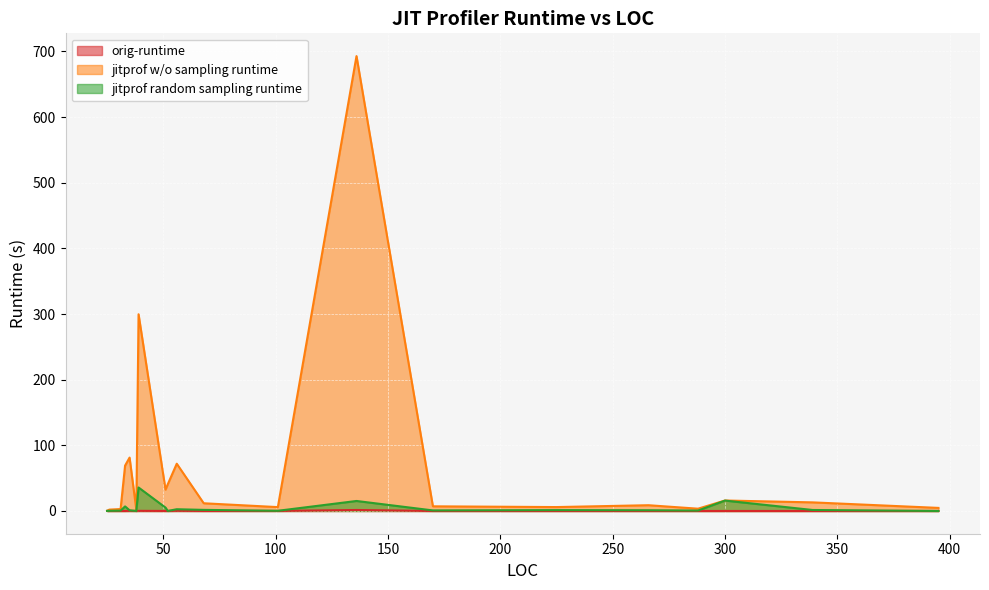

What are all the series names shown in the legend?

orig-runtime, jitprof w/o sampling runtime, jitprof random sampling runtime